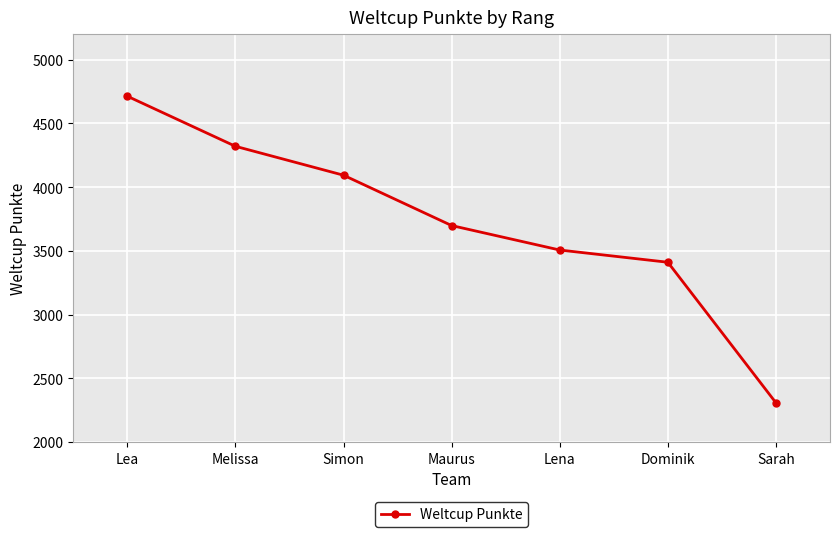

True or false: the data shows 4713 at Lea.

True